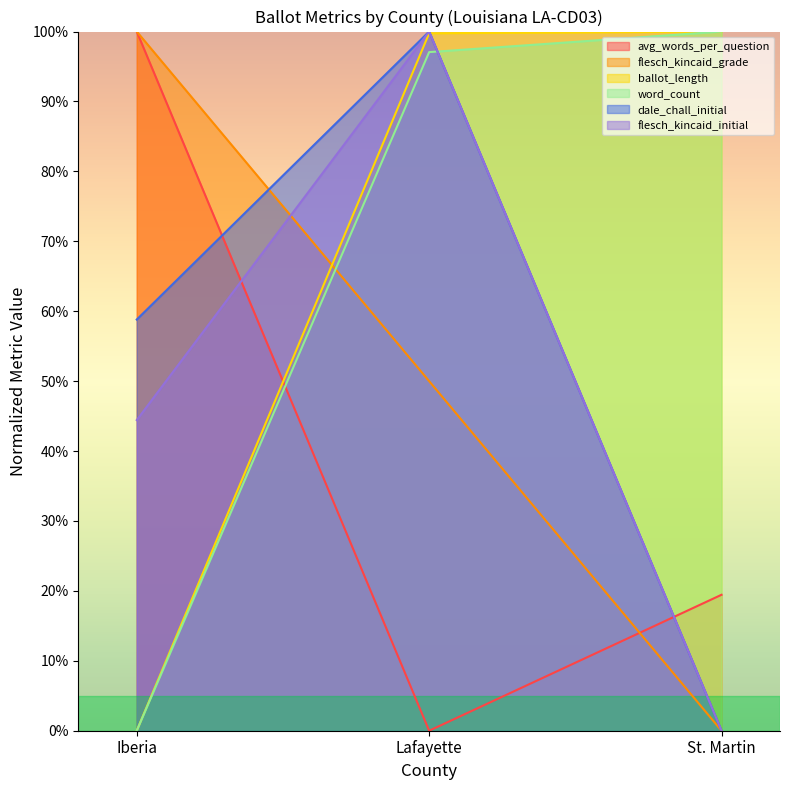

Reading left to right, extract all data points from this chart.

avg_words_per_question: 100.0	0.0	19.4
flesch_kincaid_grade: 100.0	50.0	0.0
ballot_length: 0.0	99.8	100.0
word_count: 0.0	97.1	100.0
dale_chall_initial: 58.8	100.0	0.0
flesch_kincaid_initial: 44.4	100.0	0.0